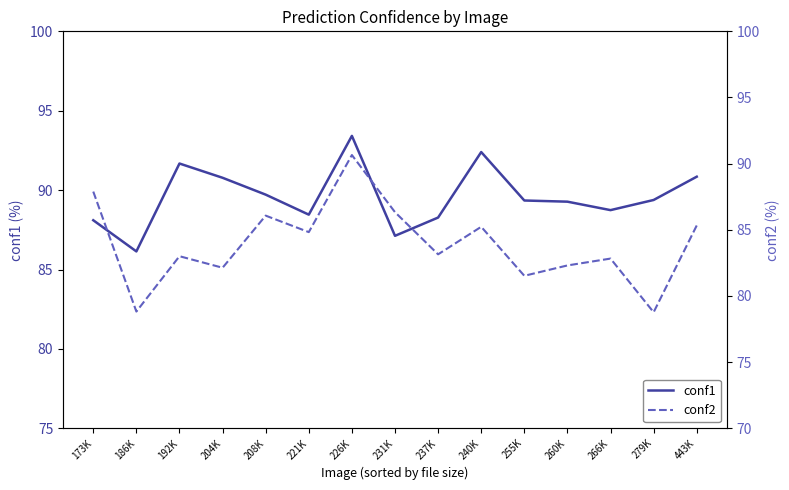

In conf1, how many points are lower than both neighbors (excluding endpoints)?

4